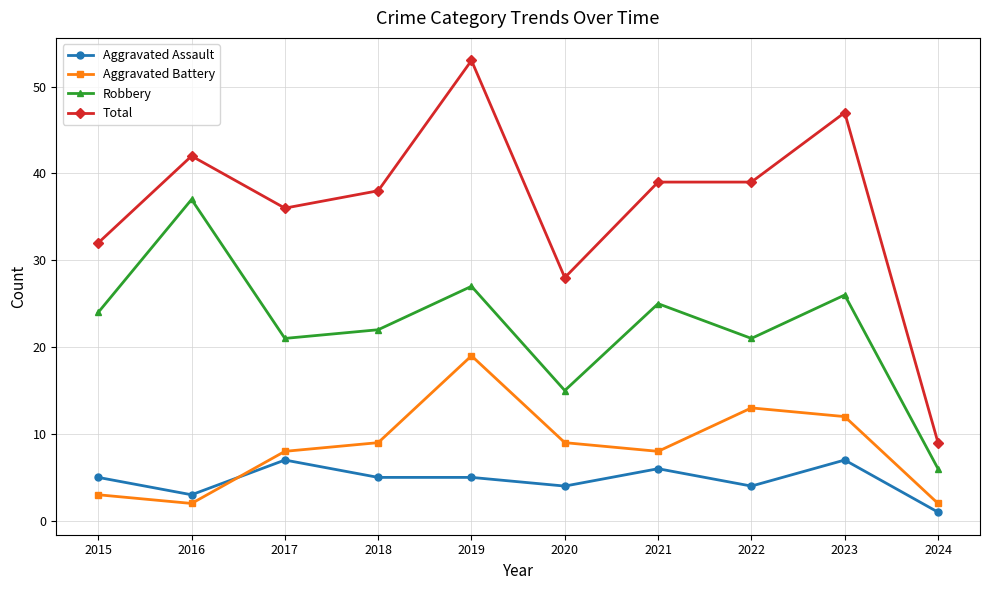

Does the chart display data point markers on the line(s)?

Yes